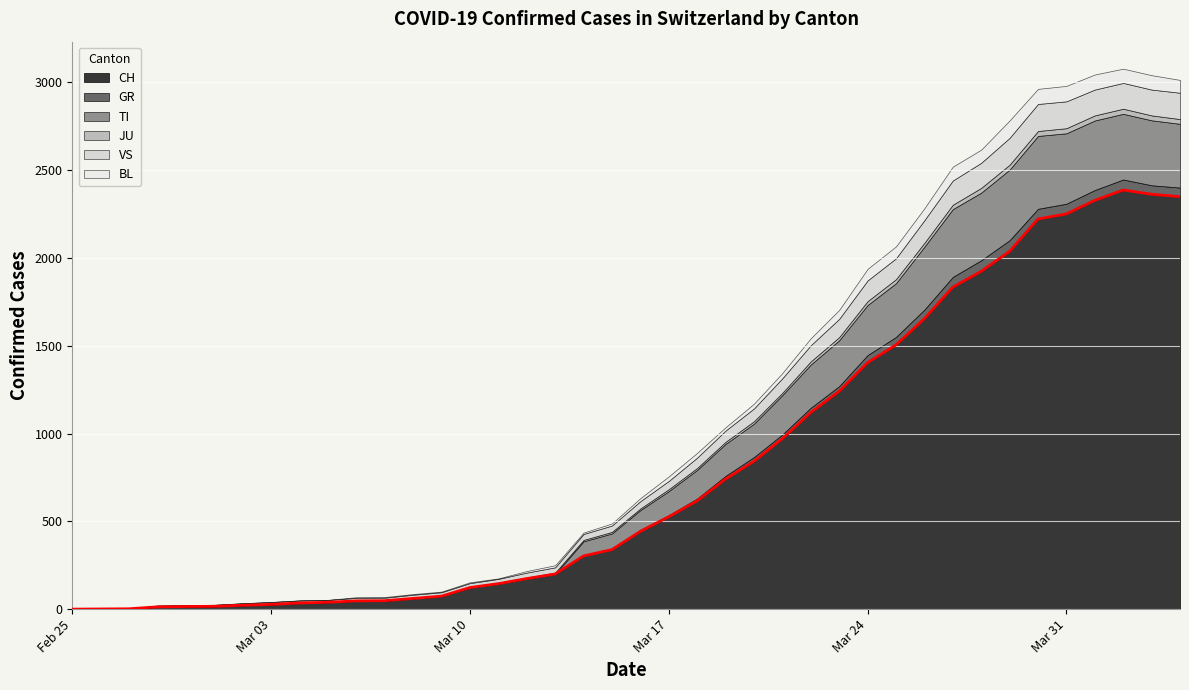

The JU series shows 1 at 2020-03-02. True or false?

True